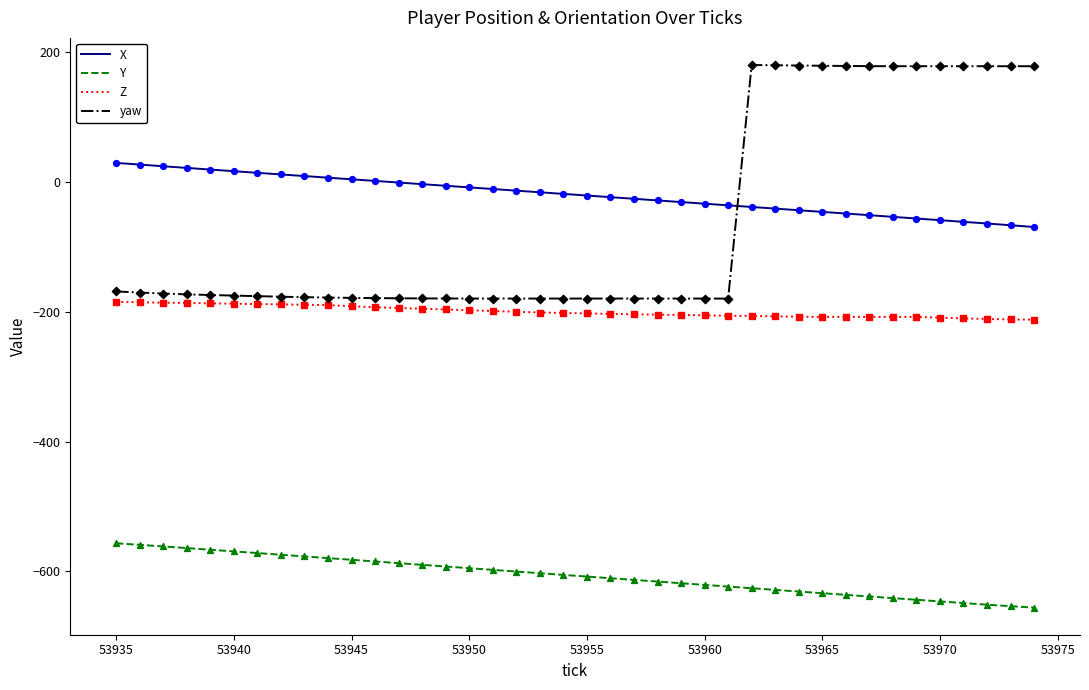

Which series has the widest spread of values?

yaw